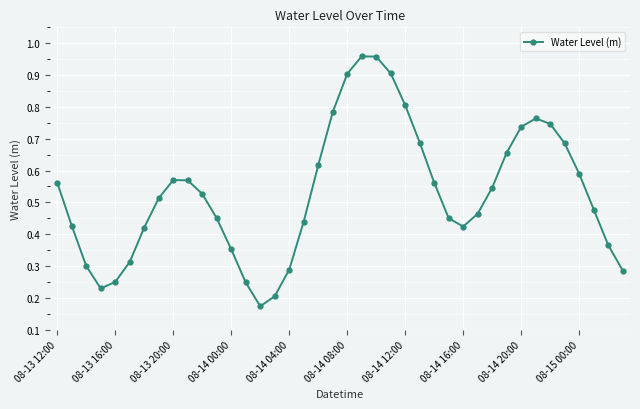

What is the sum of all values?

21.2